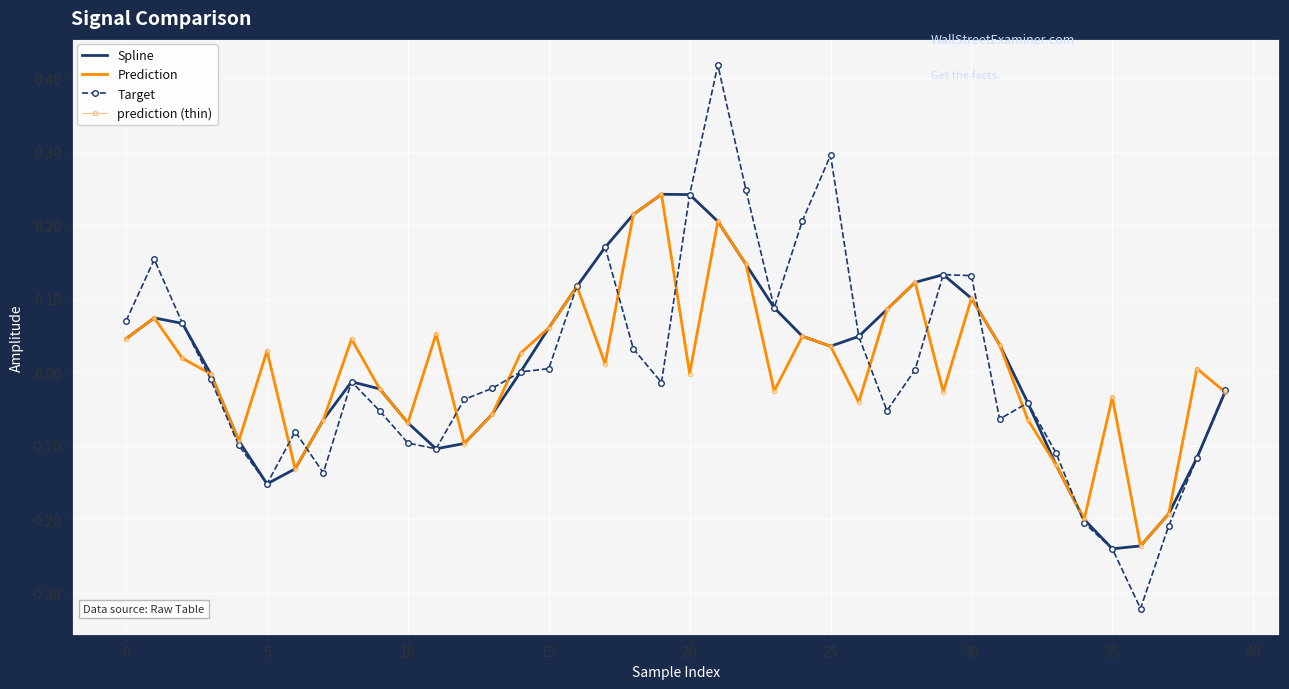

What is the value of the Spline point at the 12th from the left?

-0.1